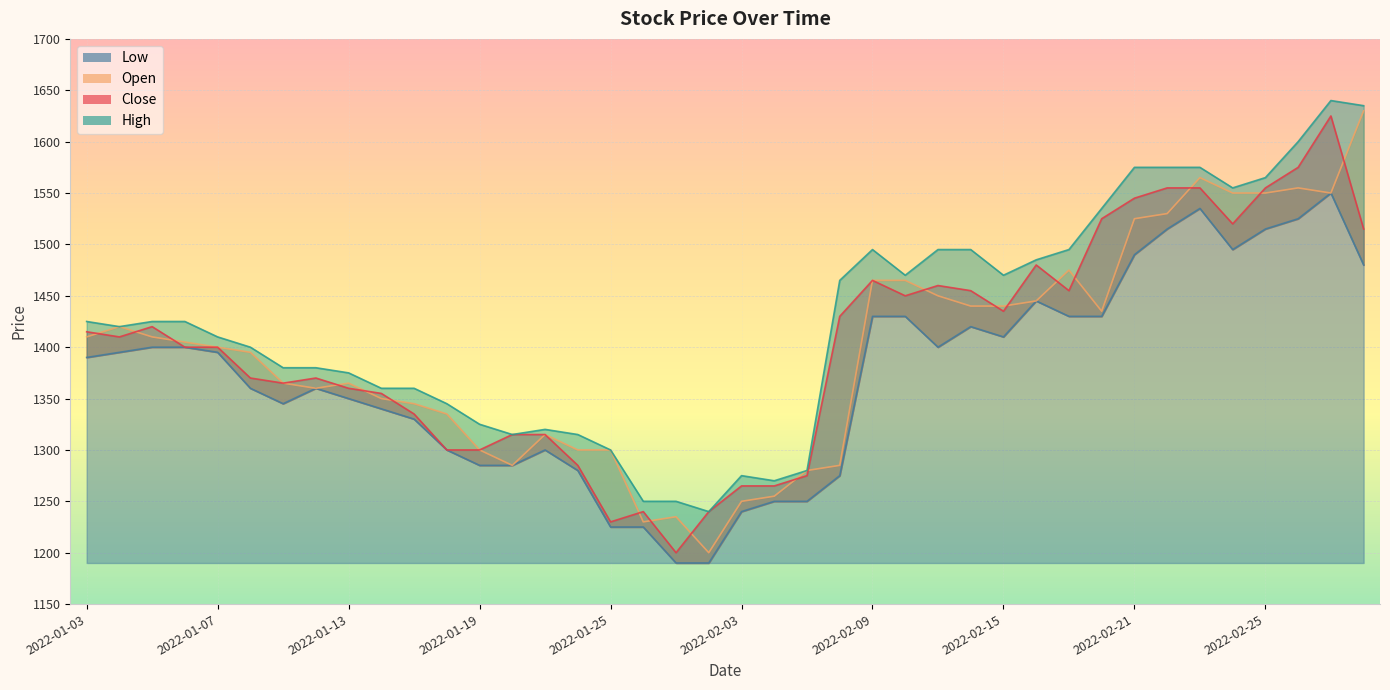

Does the chart display data point markers on the line(s)?

No